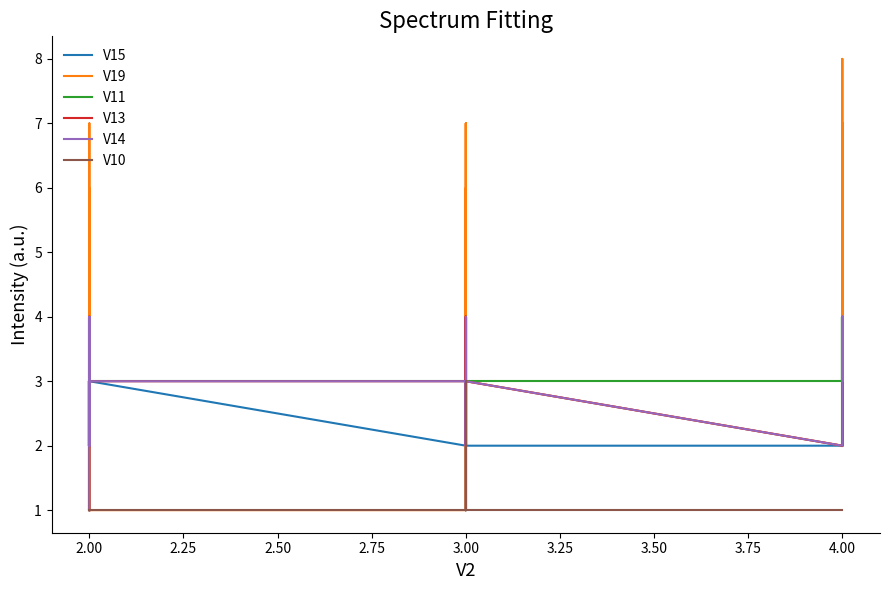

Which series ends up on top after the final intersection of V14 and V13?

V14